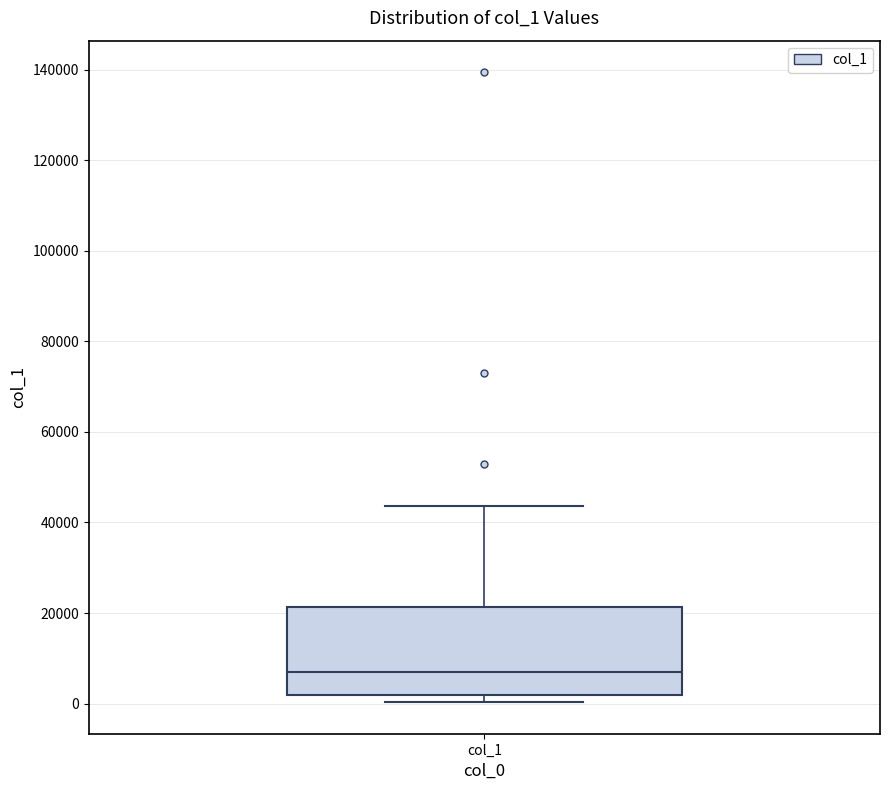

Where is the upper edge of the box for col_1 on the y-axis? The values are not printed on the chart, so give them approximately, as read against the axis.

22000